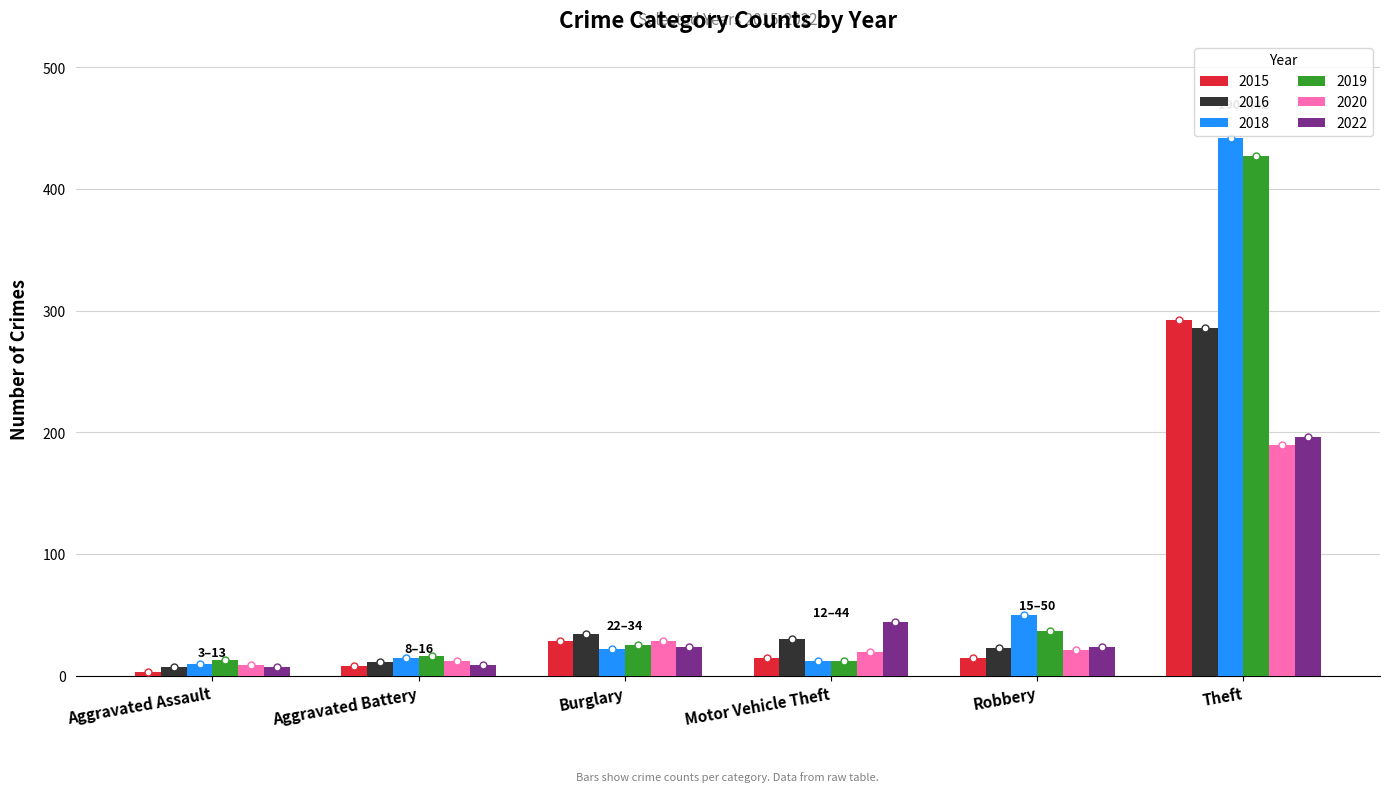

Is it true that 2016 equals 11 at Aggravated Battery?

True